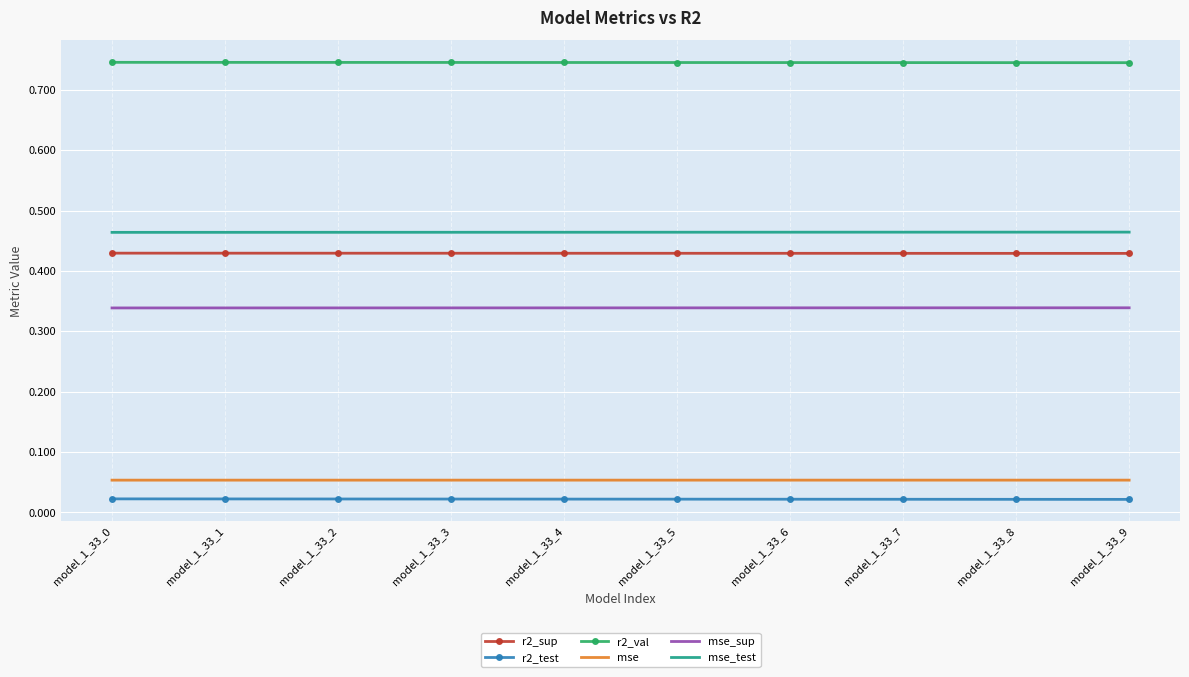

True or false: r2_test and mse_sup cross at least once.

False